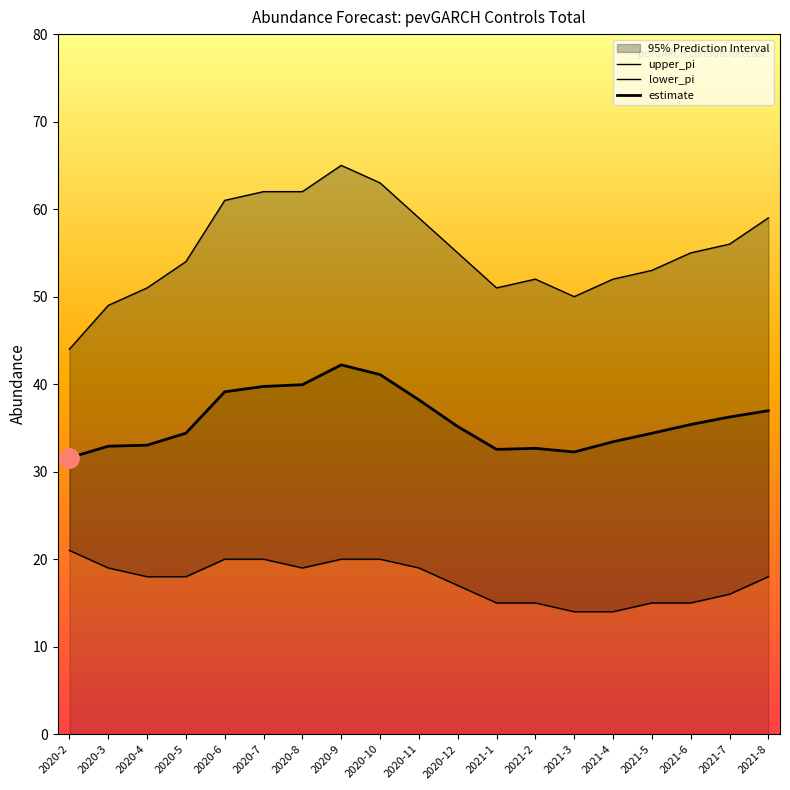

Does the chart display data point markers on the line(s)?

No